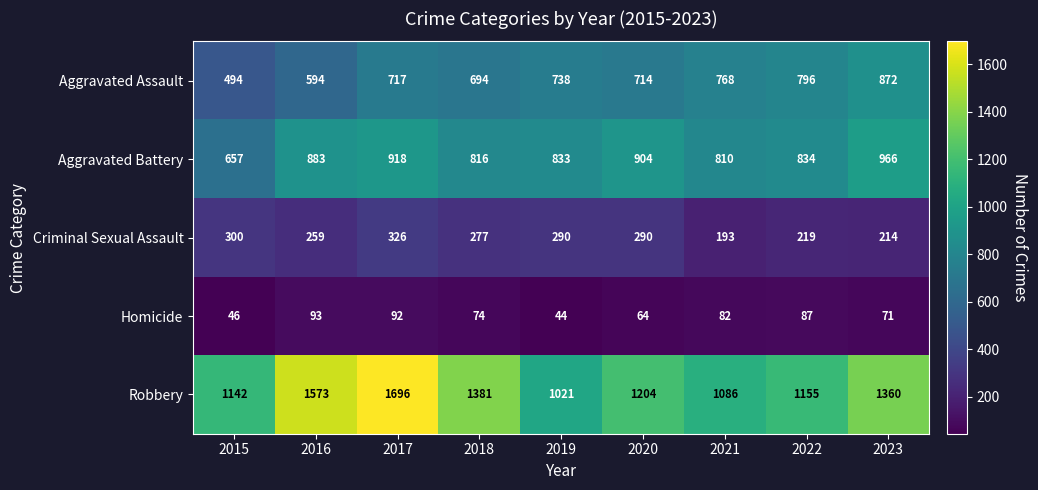

Which label corresponds to the largest value in the chart?

2017